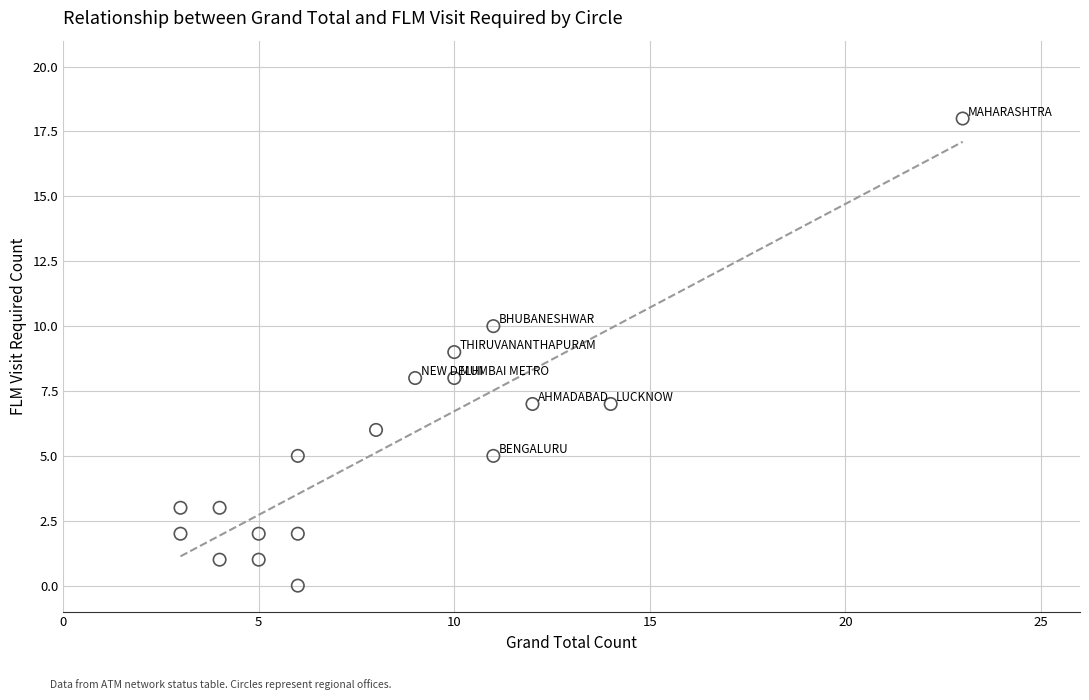

What is the range of Y values (max minus min)?

18